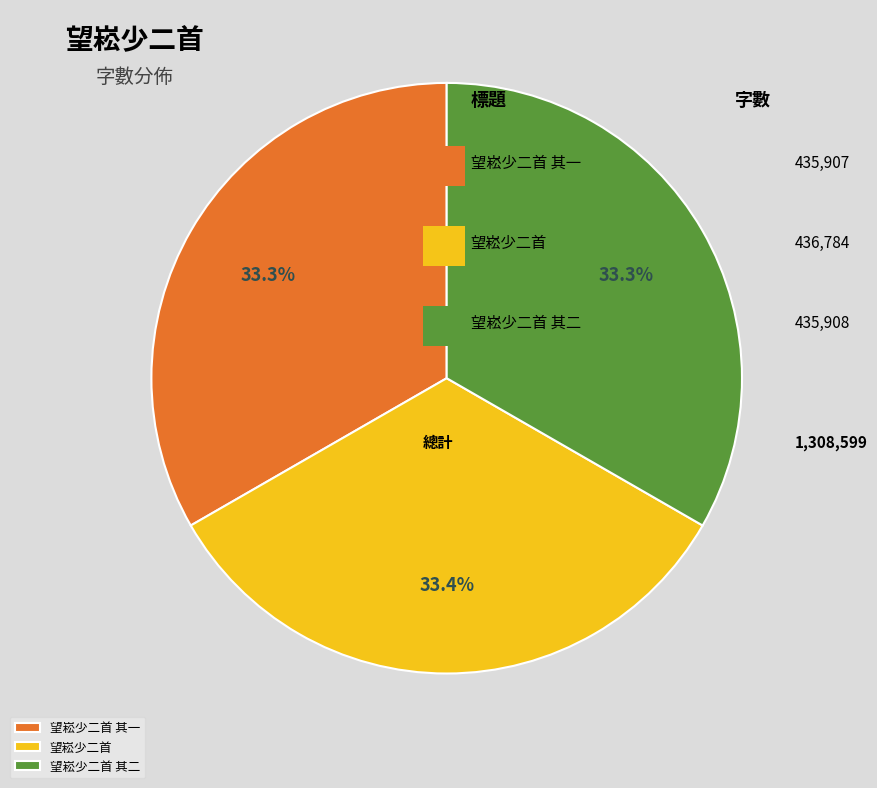

Is it true that 望崧少二首 其二 is 33% of the pie?

True